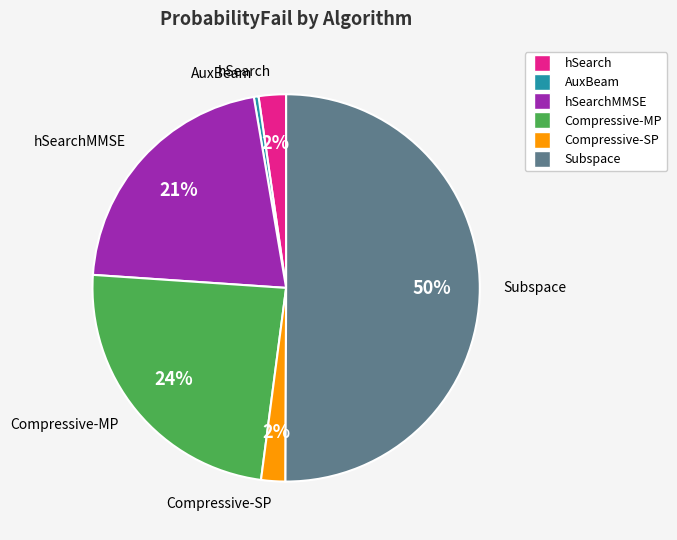

Do Compressive-MP and Compressive-SP together represent more than half of the pie?

No